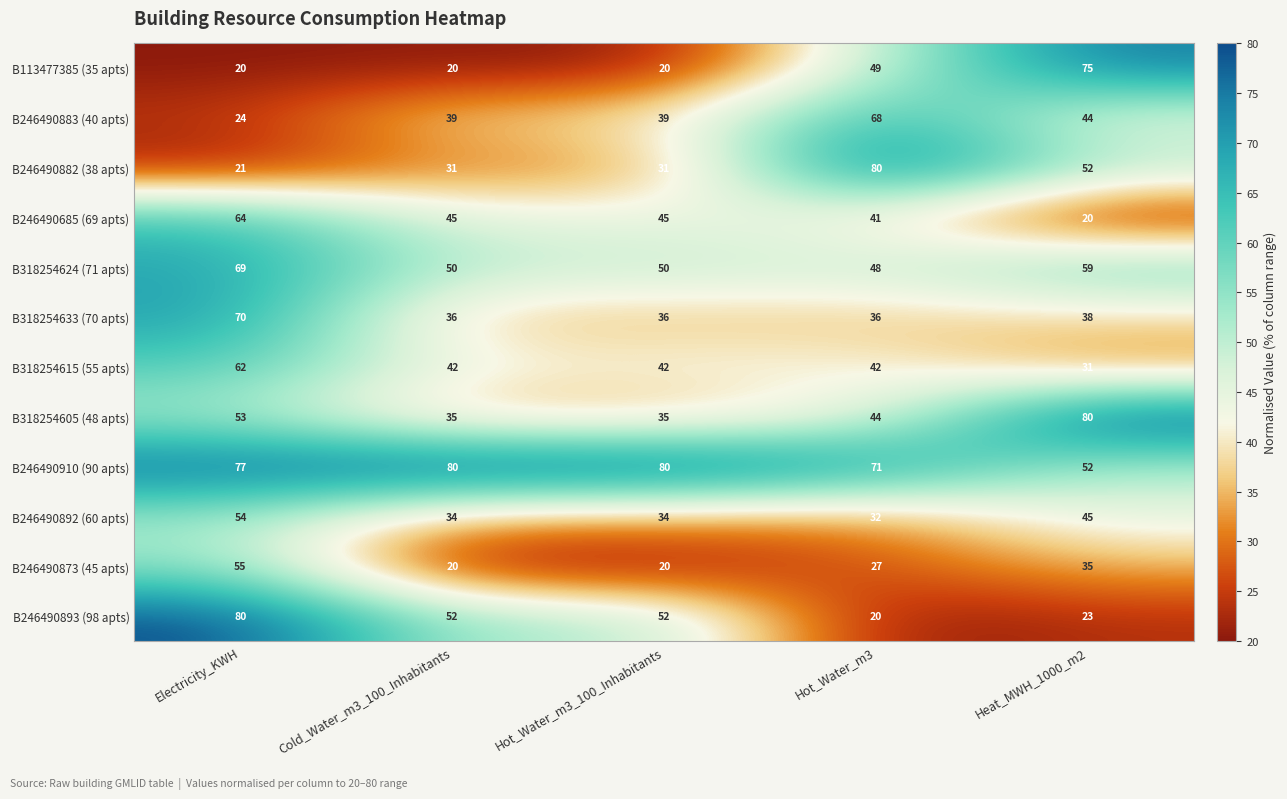

What is the difference between the B318254624 (71 apts) values at Electricity_KWH and Cold_Water_m3_100_Inhabitants?

19